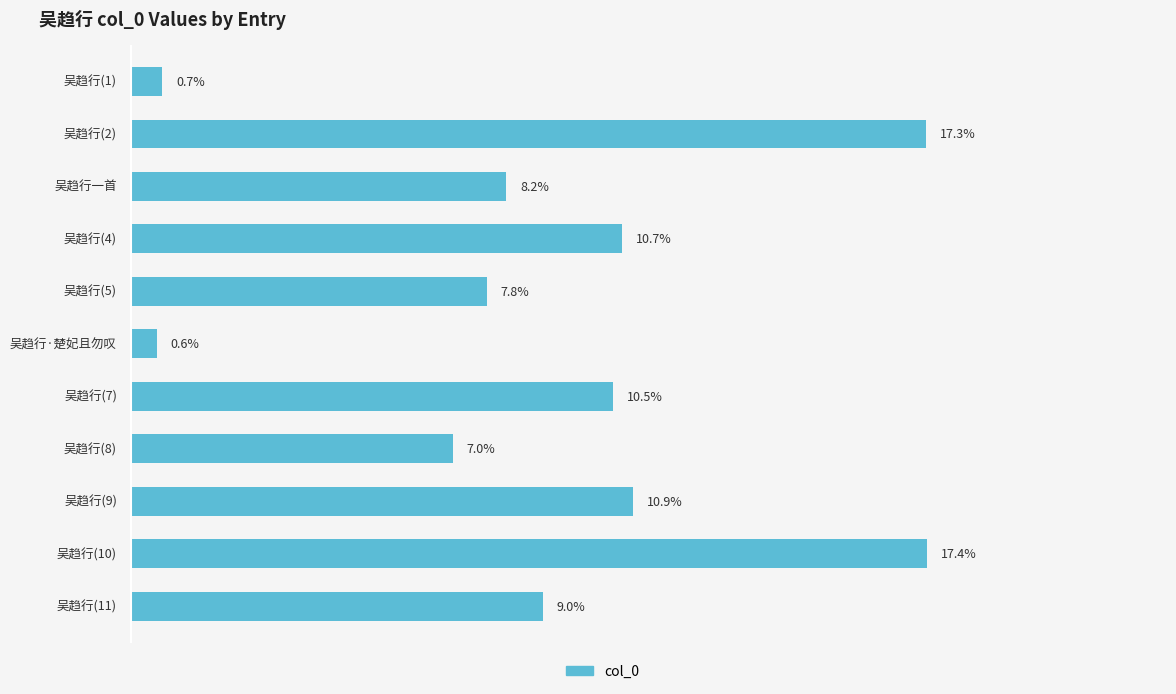

Does the chart contain any negative values?

No